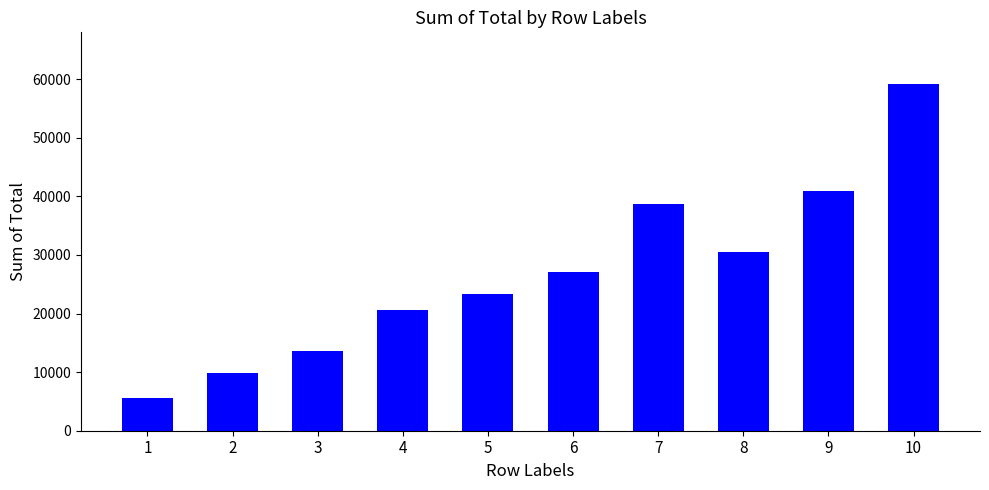

At which label does the data first exceed 27134?

6